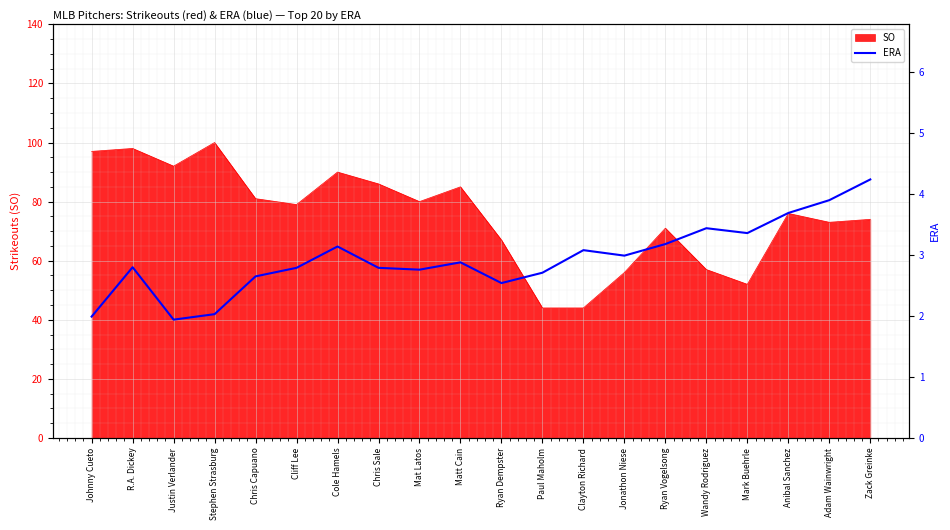

The chart shows a value of 4.9 at Cliff Lee. True or false?

False